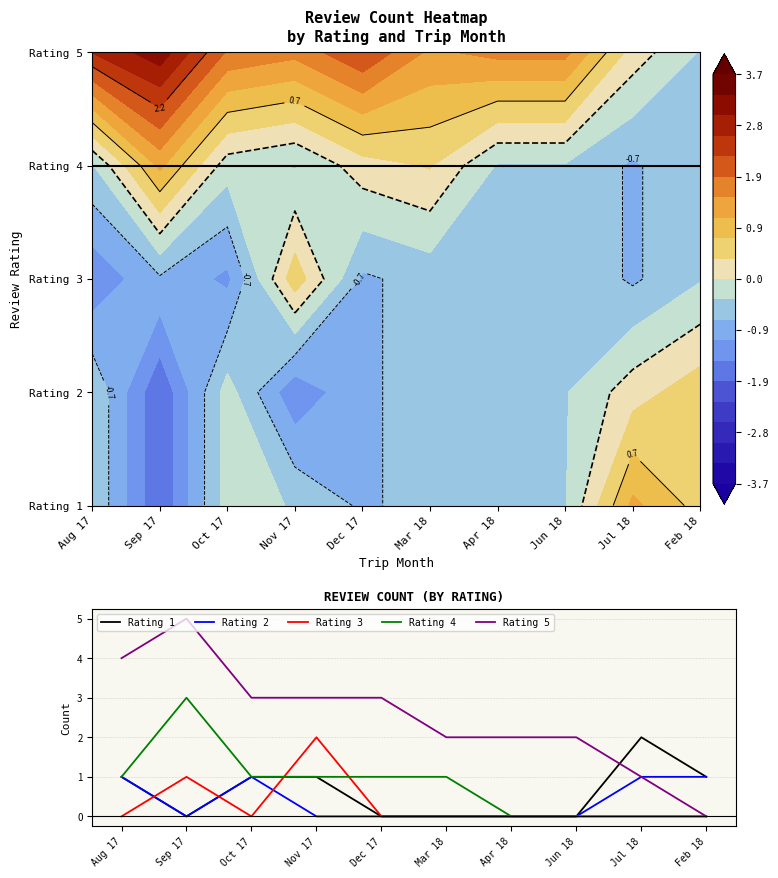

True or false: Rating 4 has a value of 0 at Feb 18.

True